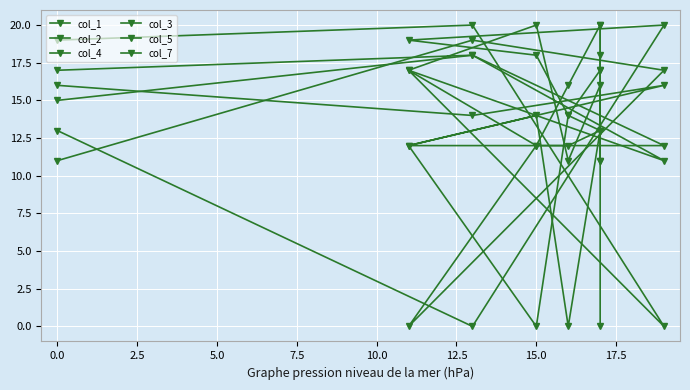

Is the value of col_3 at −2.5 greater than the value of col_5 at 5.0?

No